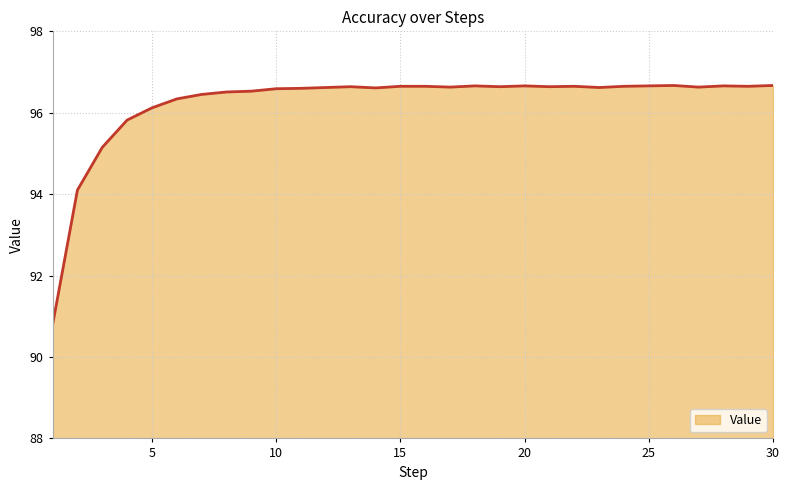

What is the maximum value shown in the chart?

96.7